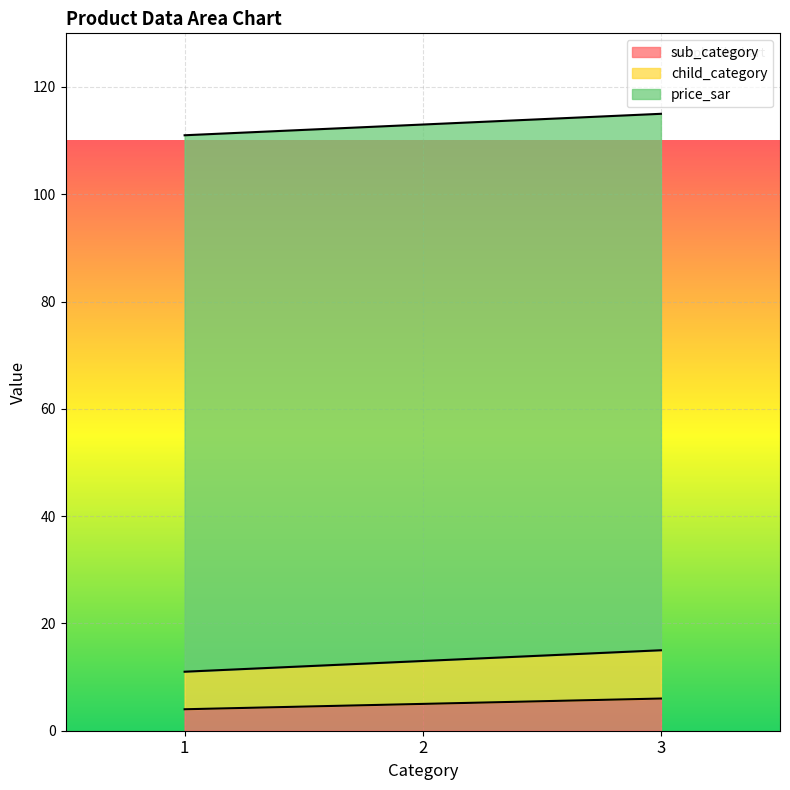

What is the total value across all series at 2?

113